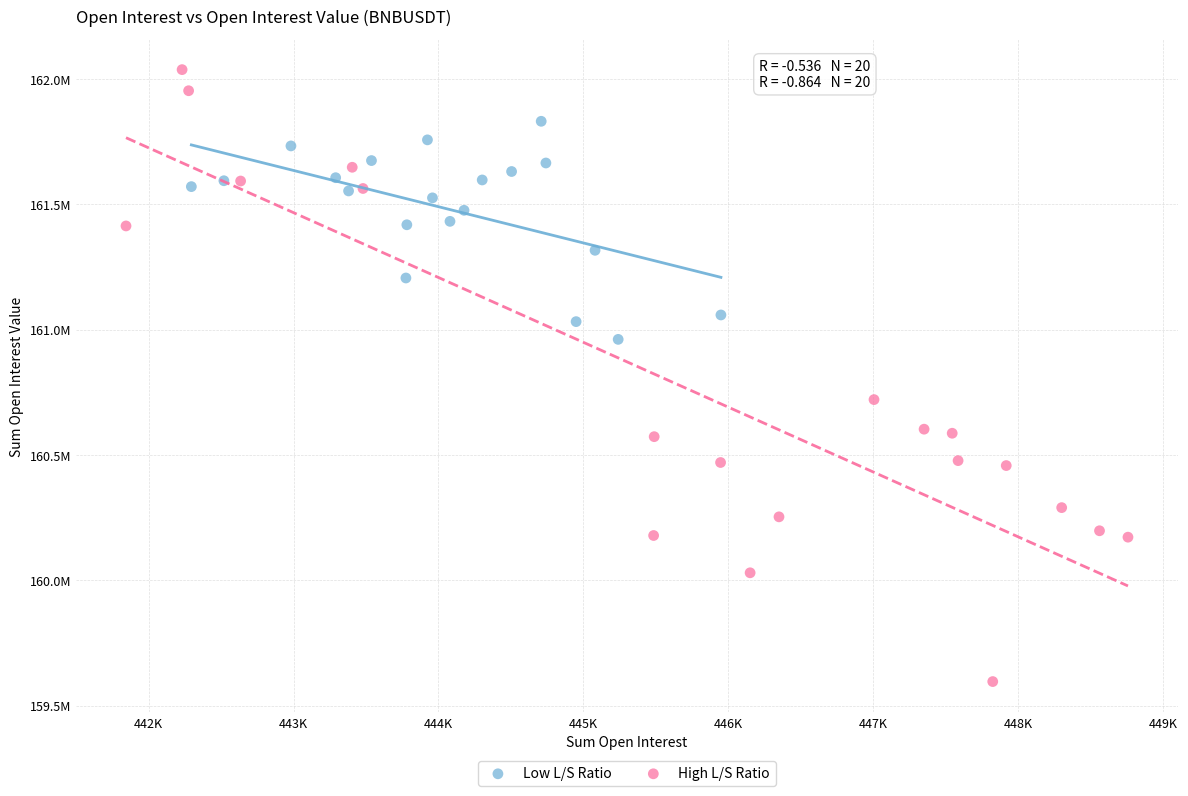

What are all the series names shown in the legend?

Low L/S Ratio, High L/S Ratio